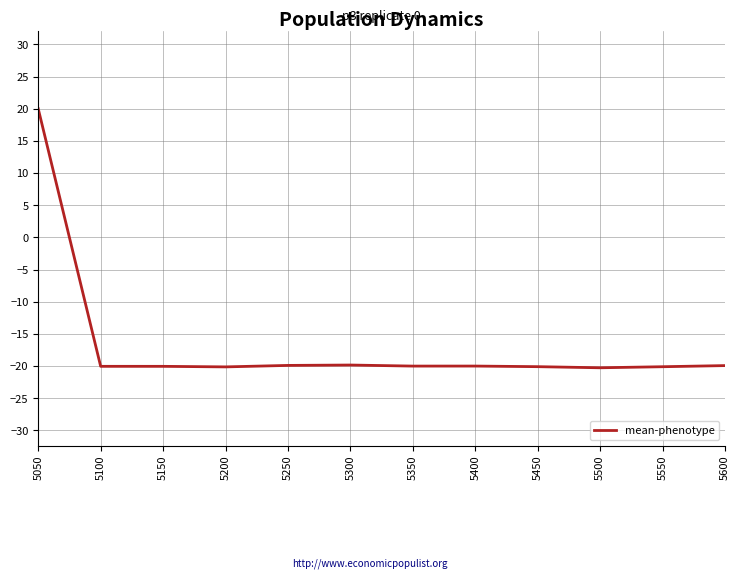

Does the chart display data point markers on the line(s)?

No